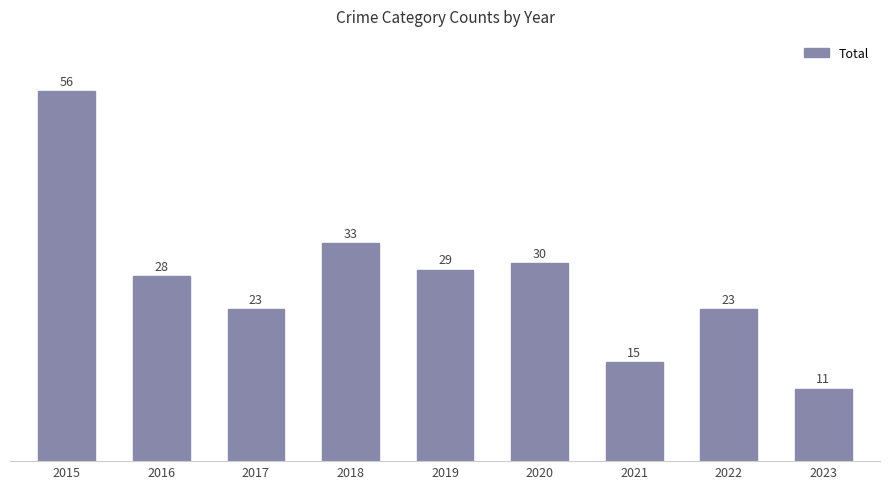

What is the value of the 3rd bar from the left?

23